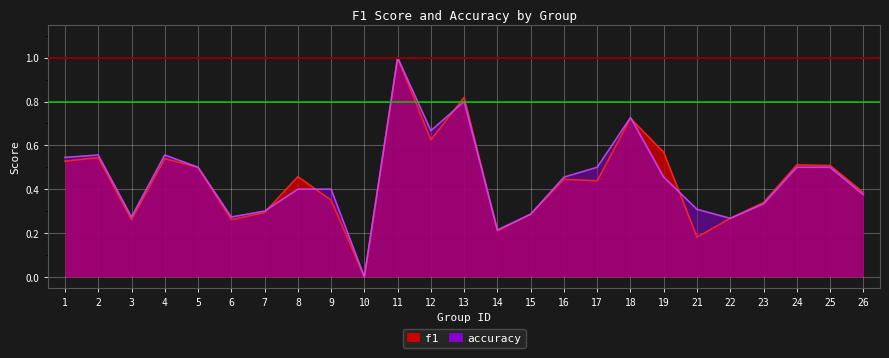

Which series has the largest total across all categories?

accuracy